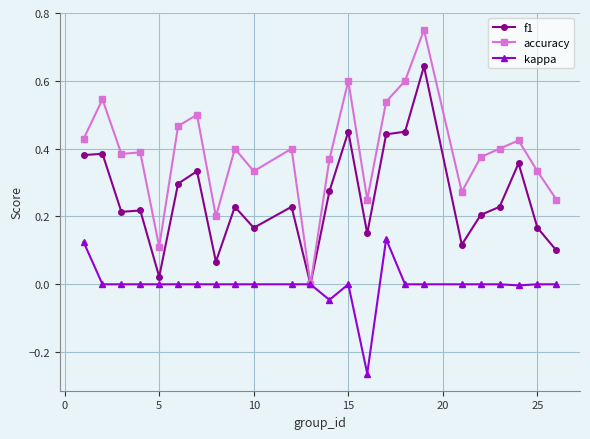

List the series in order of their peak value, highest first.

accuracy, f1, kappa